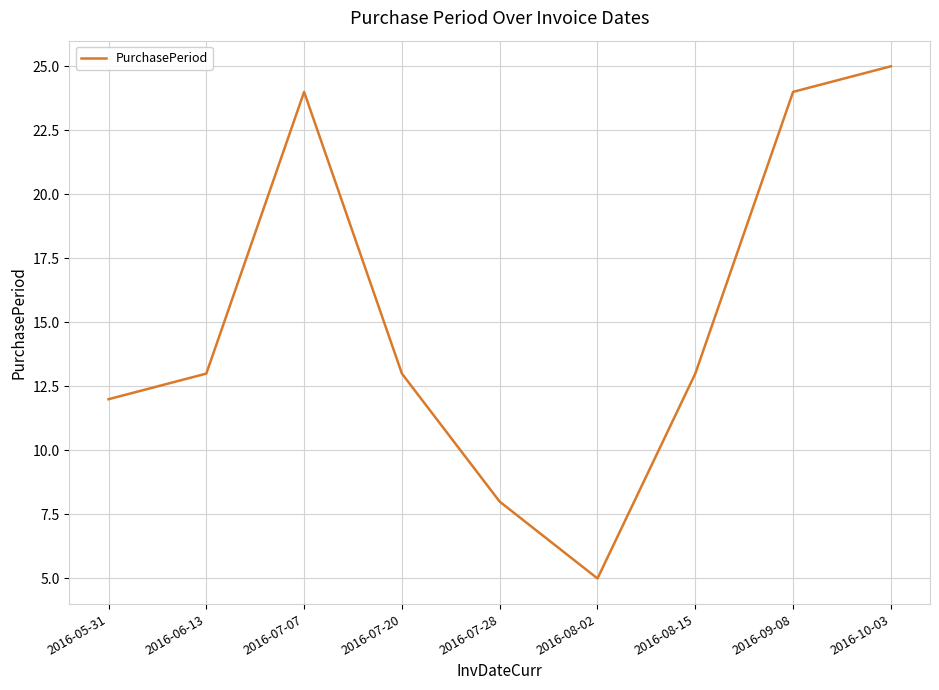

Which label corresponds to the largest value in the chart?

2016-10-03